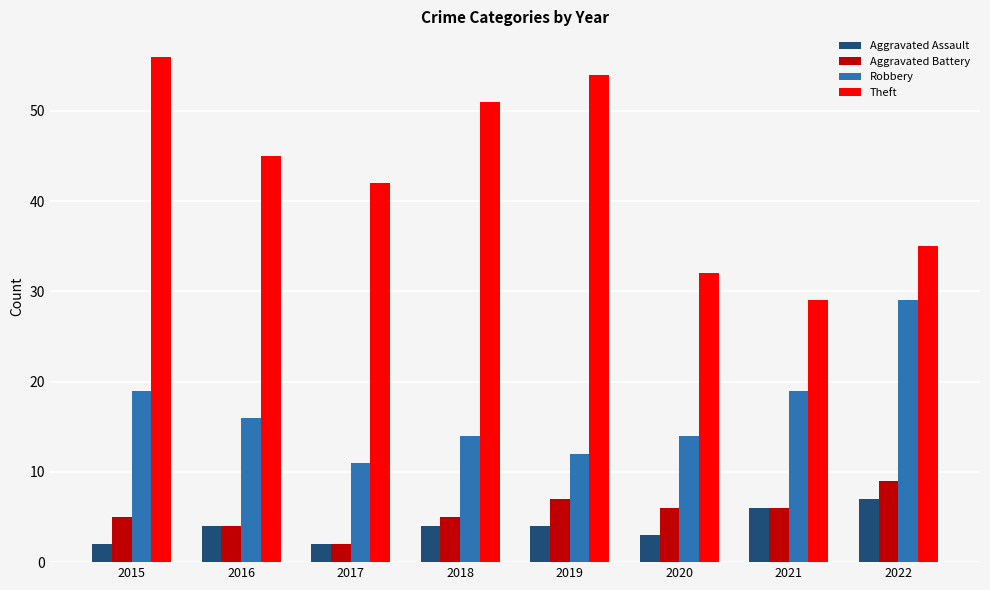

Is the value of Aggravated Assault at 2018 greater than the value of Robbery at 2022?

No